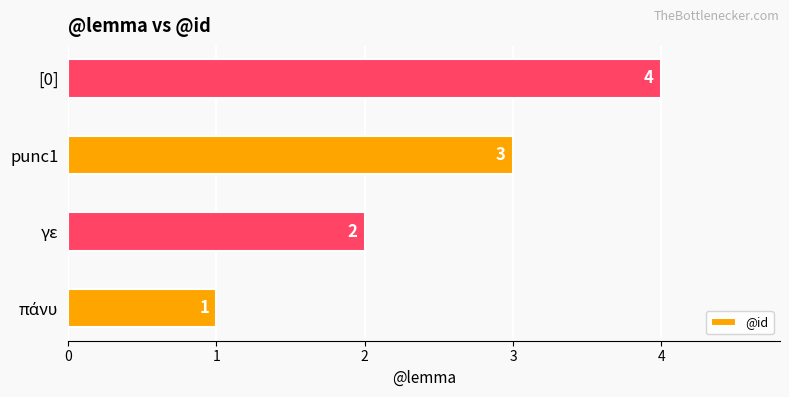

Count the values in the range 2 to 4.

3